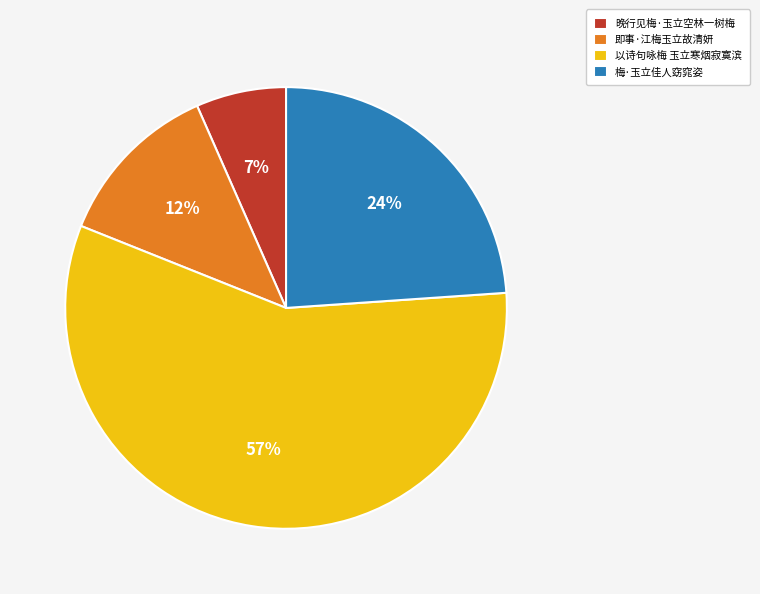

What is the ratio of the value at 以诗句咏梅 玉立寒烟寂寞滨 to the value at 梅·玉立佳人窈窕姿?

2.4